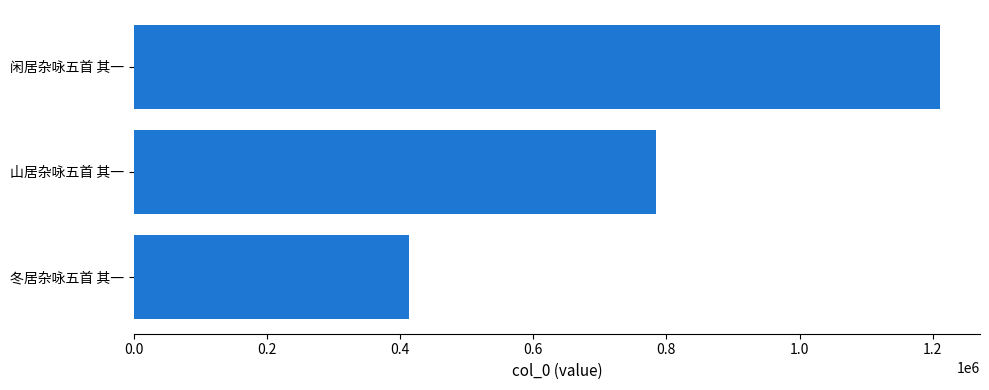

What is the difference between the maximum and minimum values?

796630